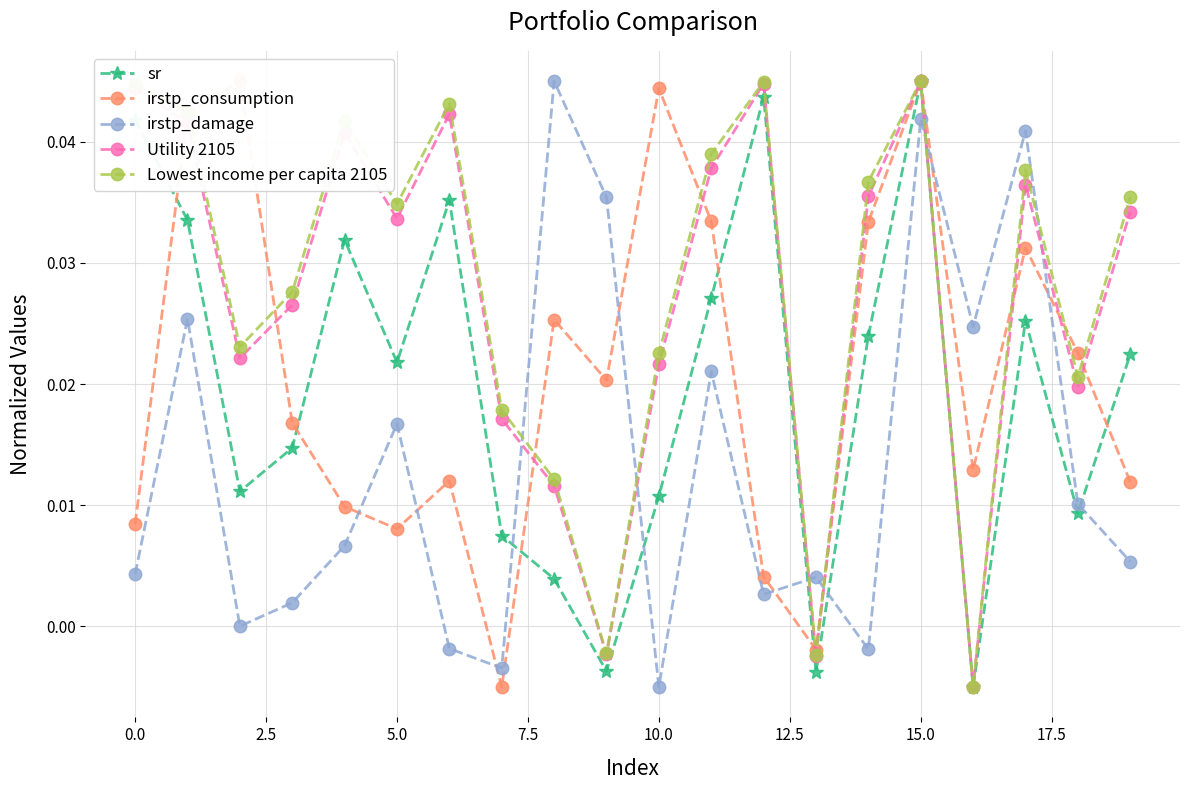

In Lowest income per capita 2105, how many points are lower than both neighbors (excluding endpoints)?

6